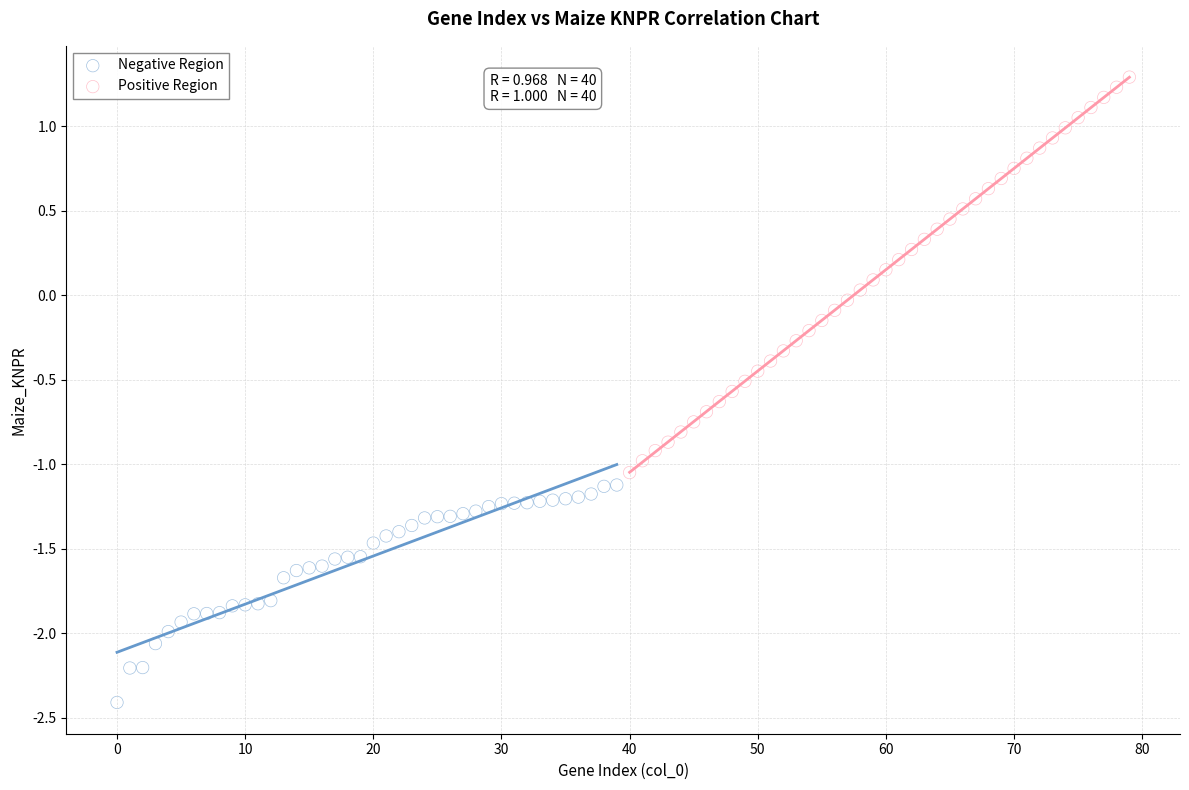

Which series reaches the minimum Y coordinate?

Negative Region